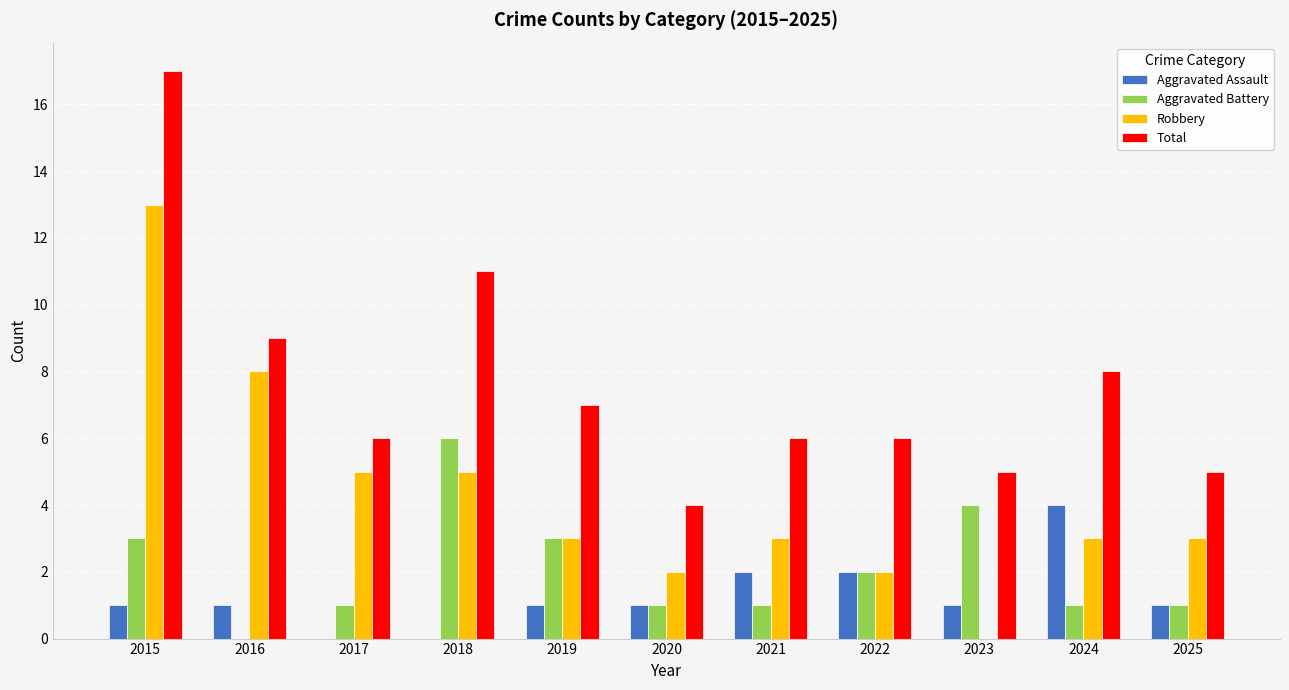

Which category has the highest value in the Aggravated Battery series?

2018